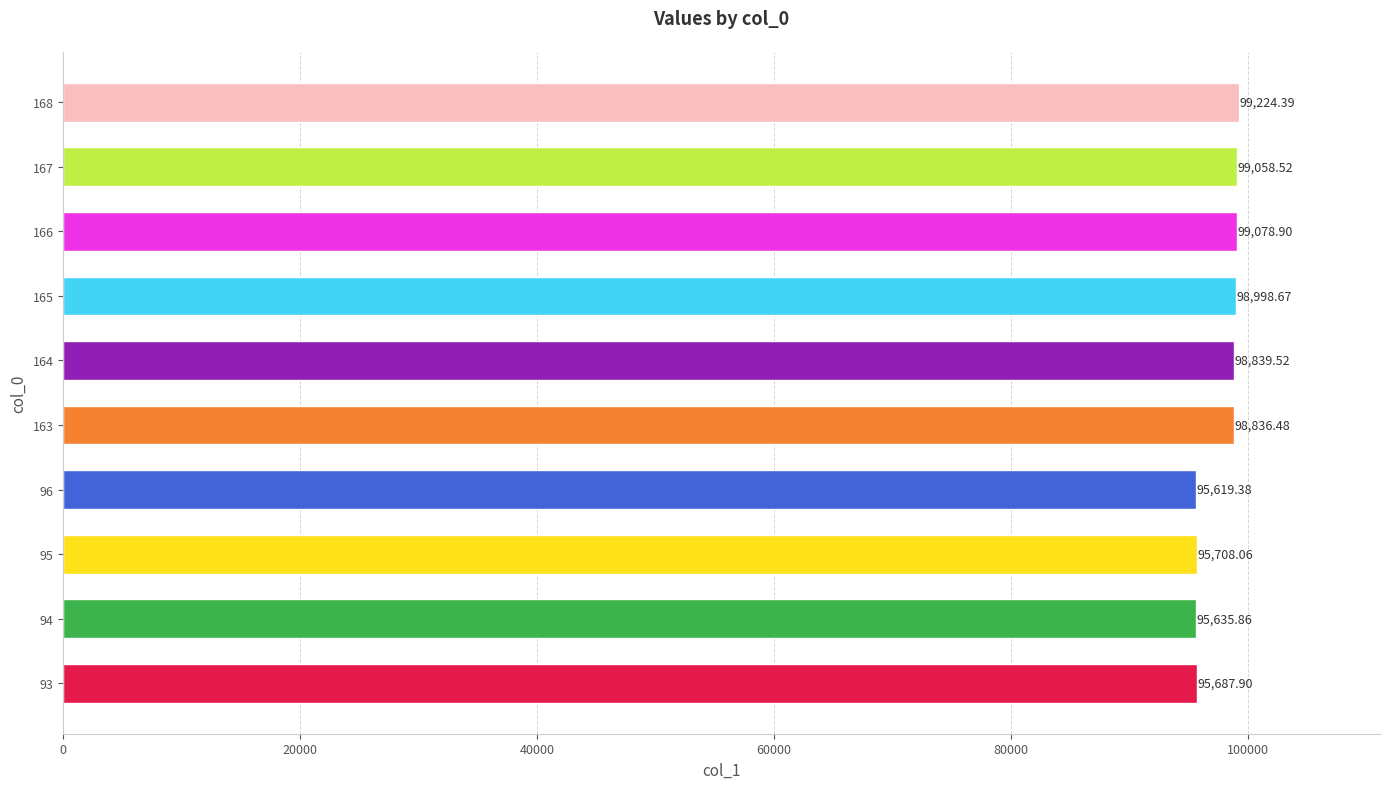

What is the difference between the maximum and minimum values?

3605.0